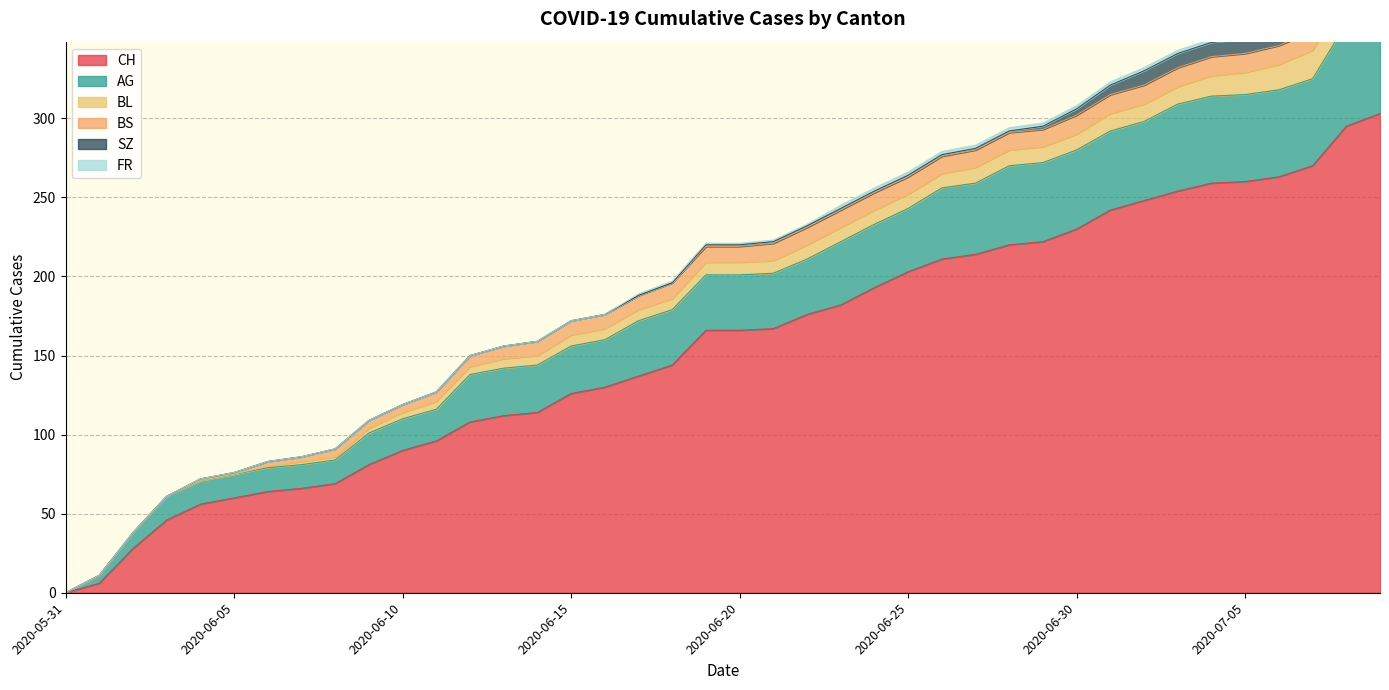

What is the difference between the highest and lowest values at 2020-06-08?

69